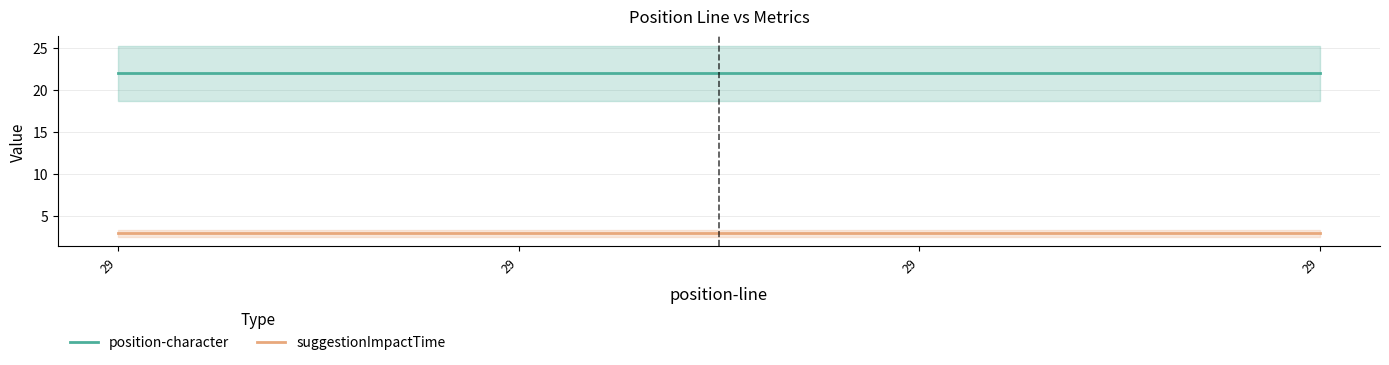

What are all the series names shown in the legend?

position-character, suggestionImpactTime